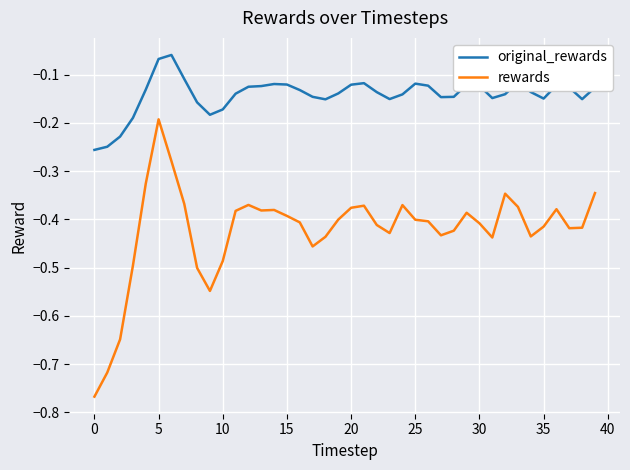

What is the difference between the maximum and minimum values in the rewards series?

0.6